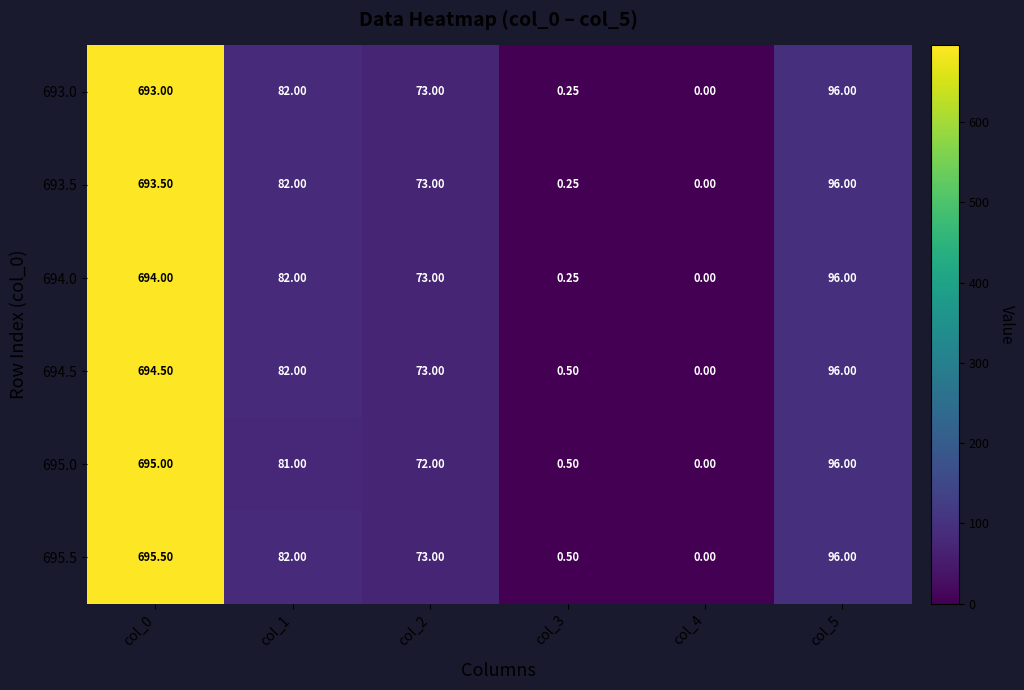

Is the value of 695.0 at col_5 greater than the value of 695.5 at col_2?

Yes